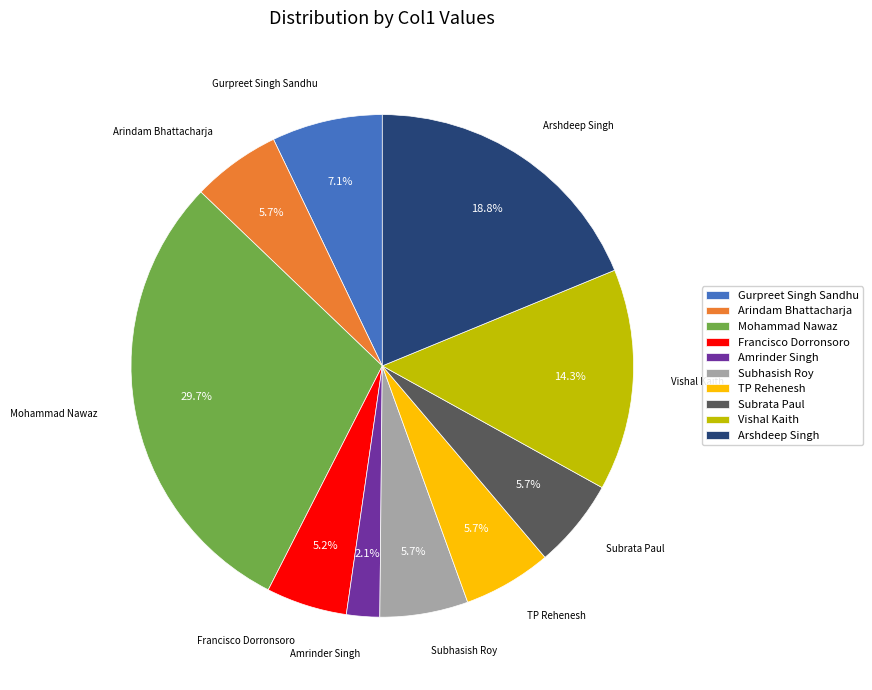

What is the total percentage of Subhasish Roy and Arindam Bhattacharja?

11.4%